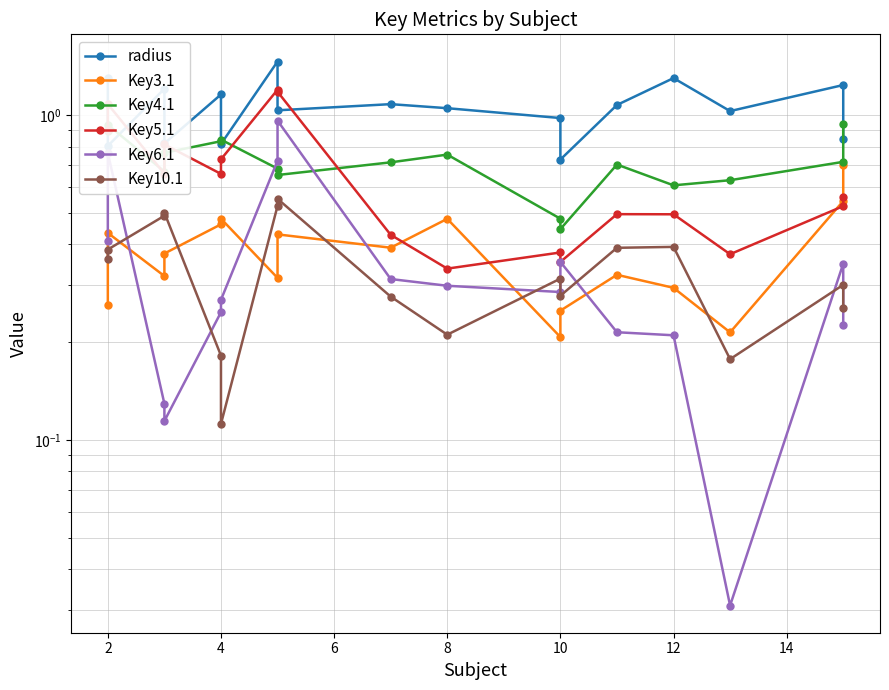

The value of Key3.1 at 4 is 0.3. True or false?

False